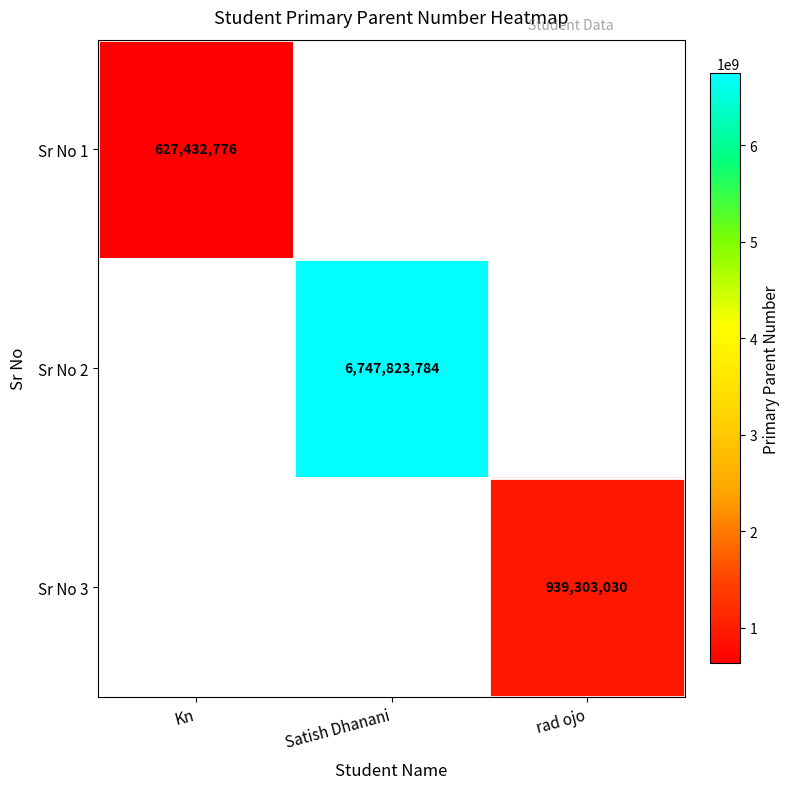

Is it true that Sr No 3 equals 939303030 at rad ojo?

True